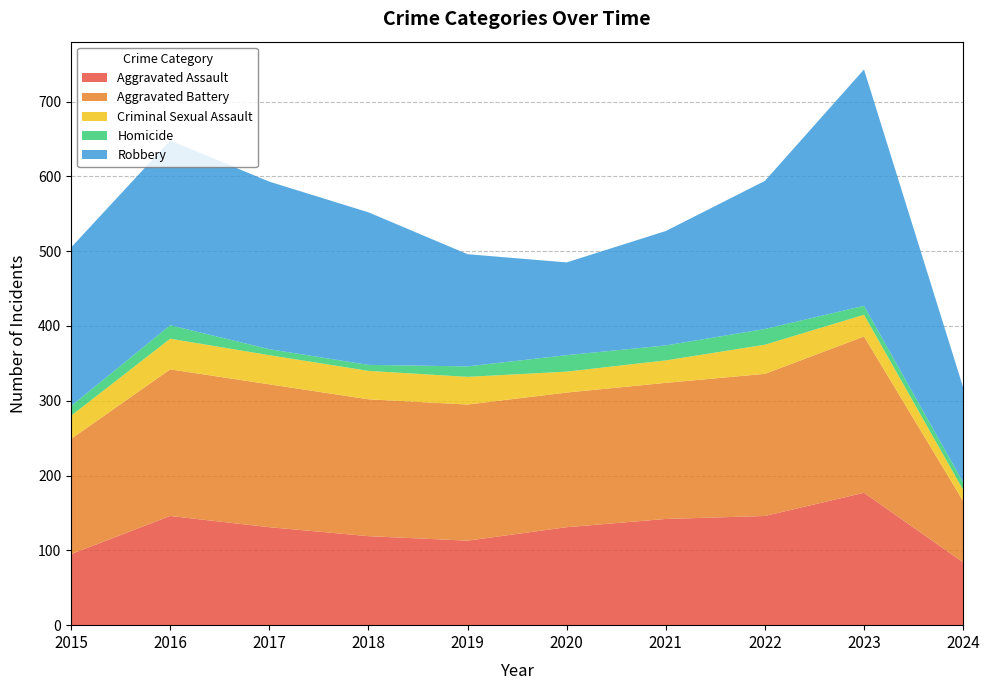

Reading left to right, transcribe all the data shown in this chart.

Aggravated Assault: 95	146	131	119	113	131	142	146	177	84
Aggravated Battery: 154	196	191	183	182	180	182	190	209	82
Criminal Sexual Assault: 31	41	39	38	37	28	30	39	29	15
Homicide: 13	18	8	8	14	22	20	21	12	10
Robbery: 212	247	224	204	150	124	153	198	316	127